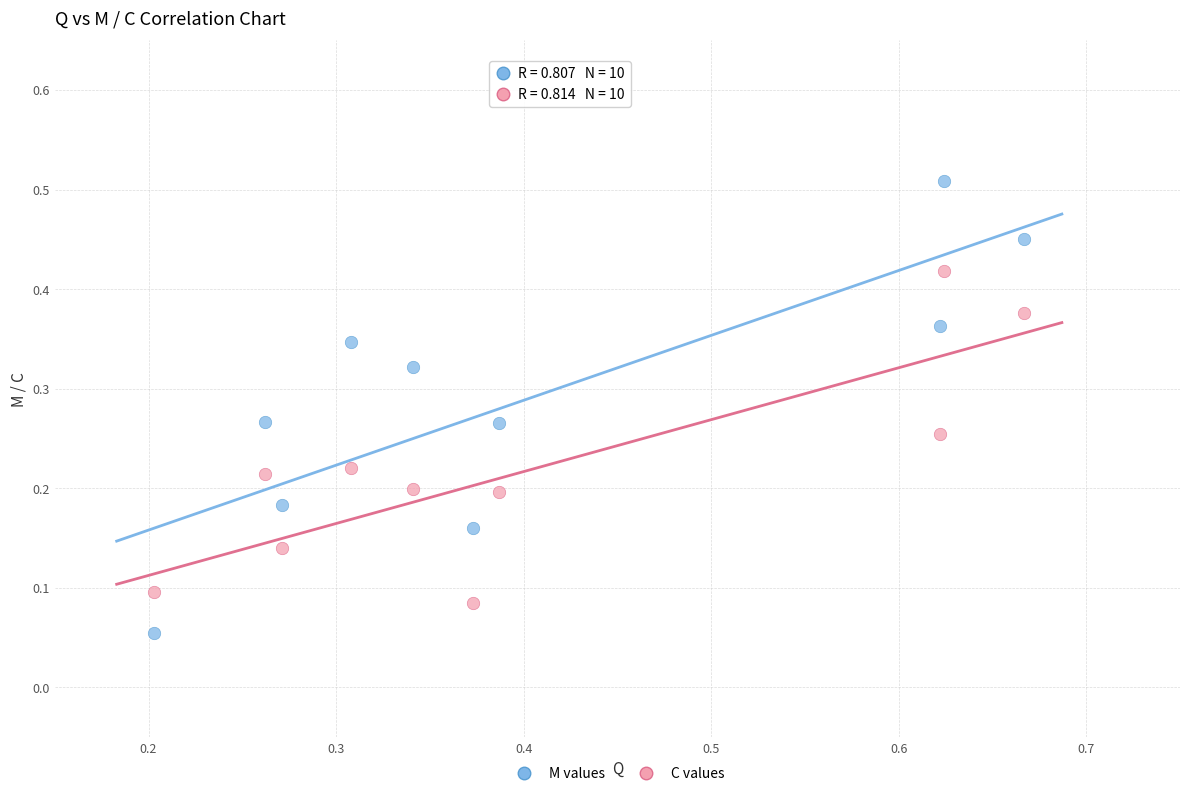

Which series has the widest spread of Y values?

M values